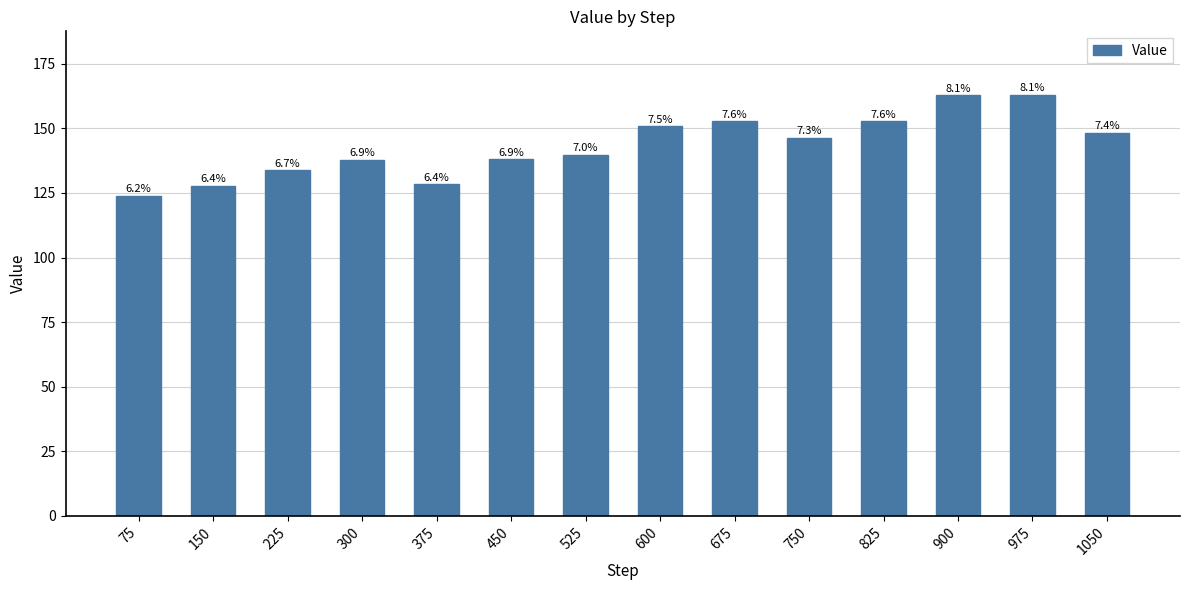

What is the difference between the values at 600 and 900?

12.1